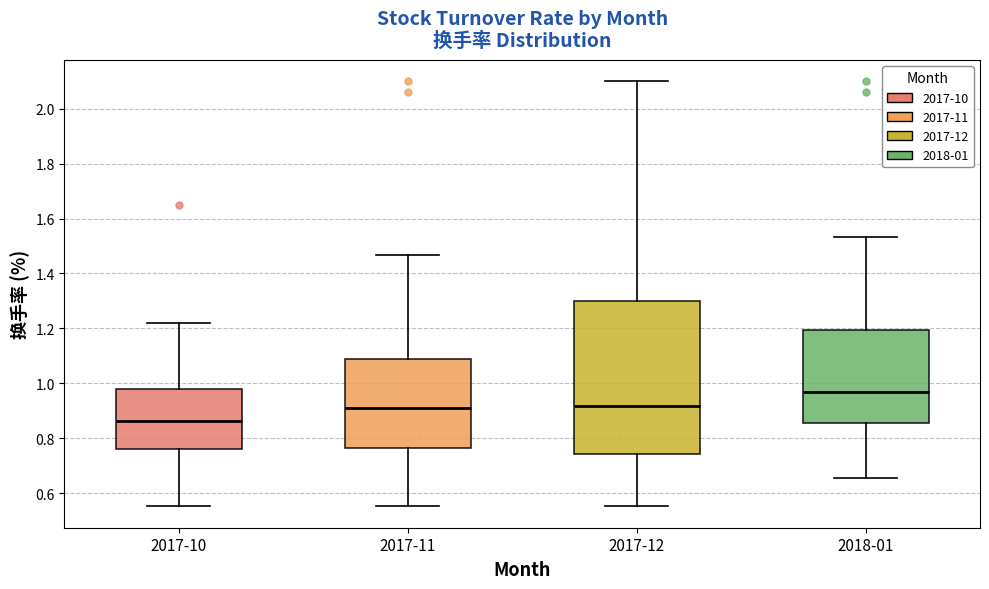

Where is the lower edge of the box for 2017-10 on the y-axis? The values are not printed on the chart, so give them approximately, as read against the axis.

0.76